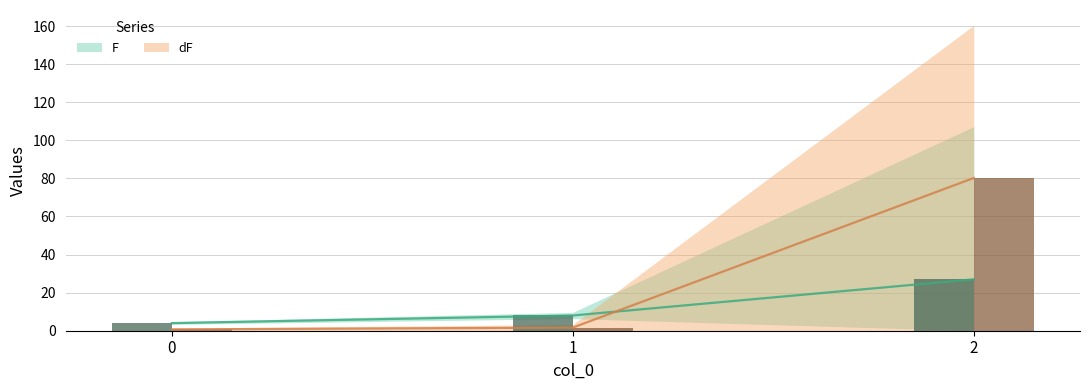

At which category is the sum across all series the highest?

2